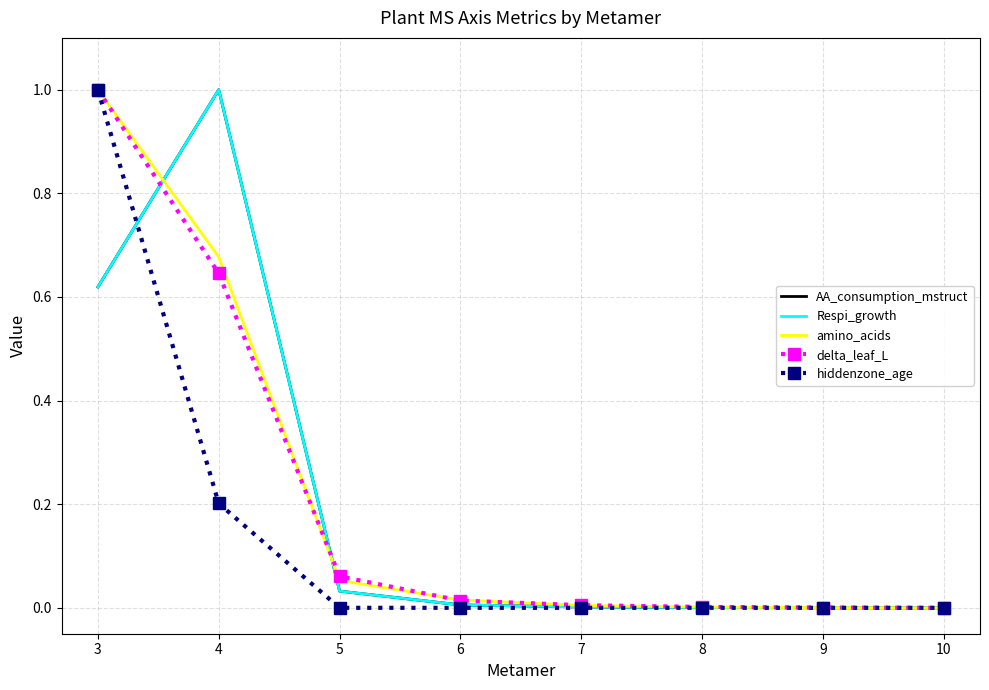

What is the average value of the amino_acids series?

0.2